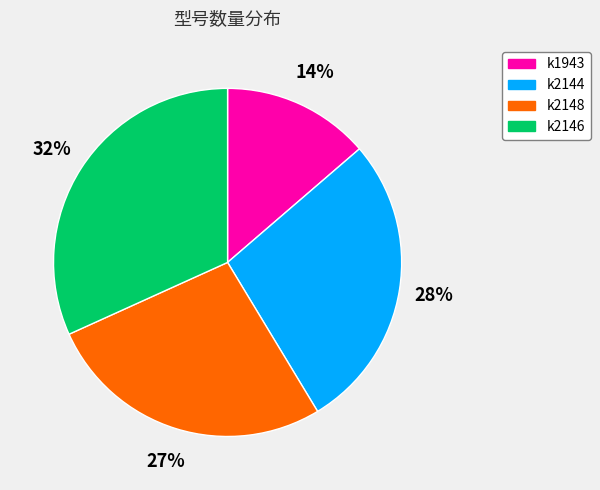

What is the smallest slice in the pie chart?

k1943